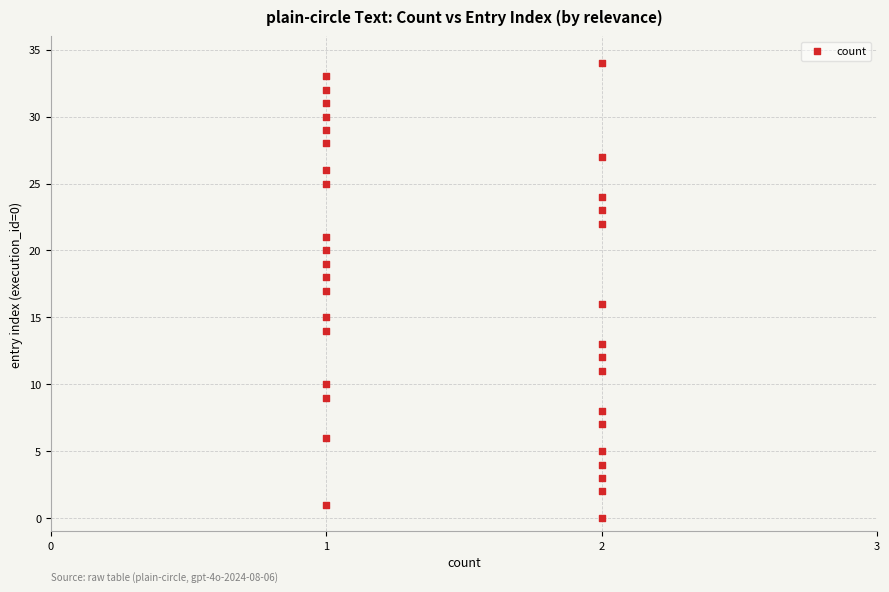

What is the range of Y values (max minus min)?

34